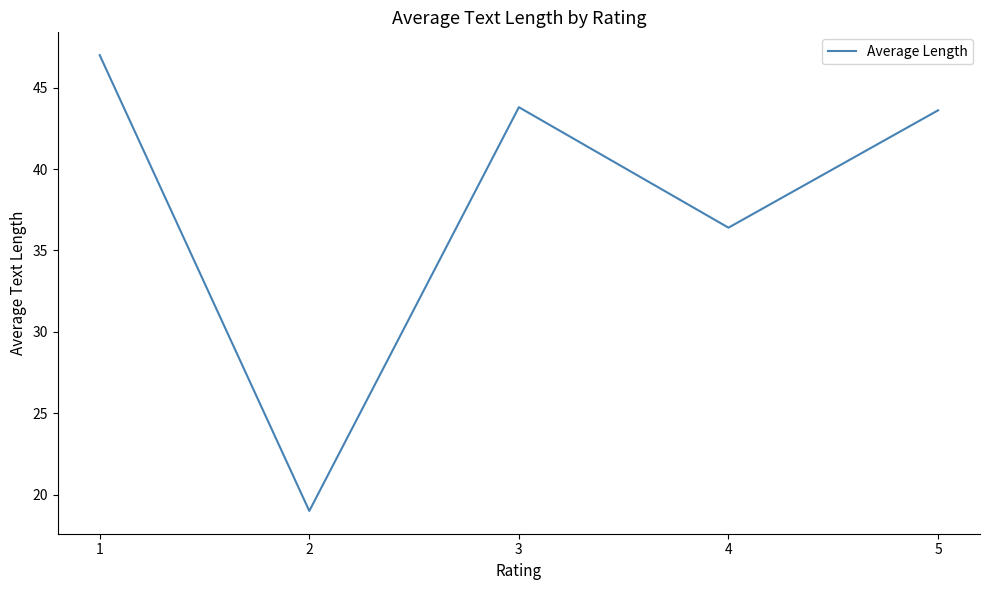

At which category does the data reach its first local valley?

2